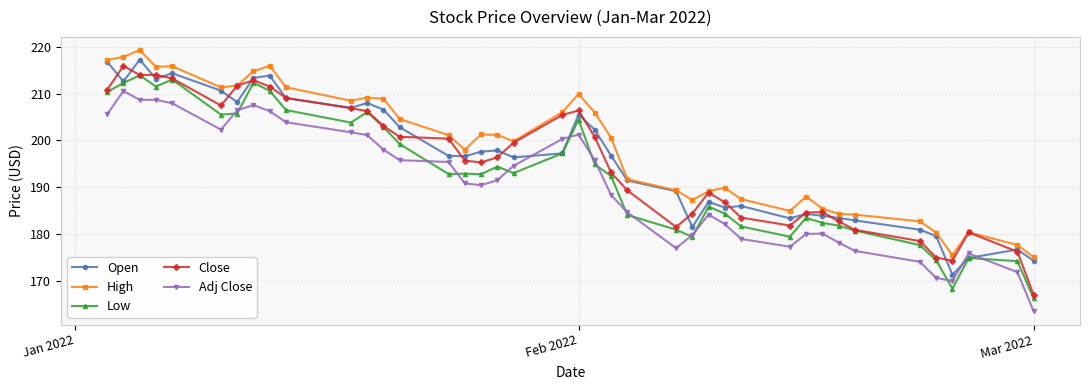

What is the maximum value shown in the chart?

219.3